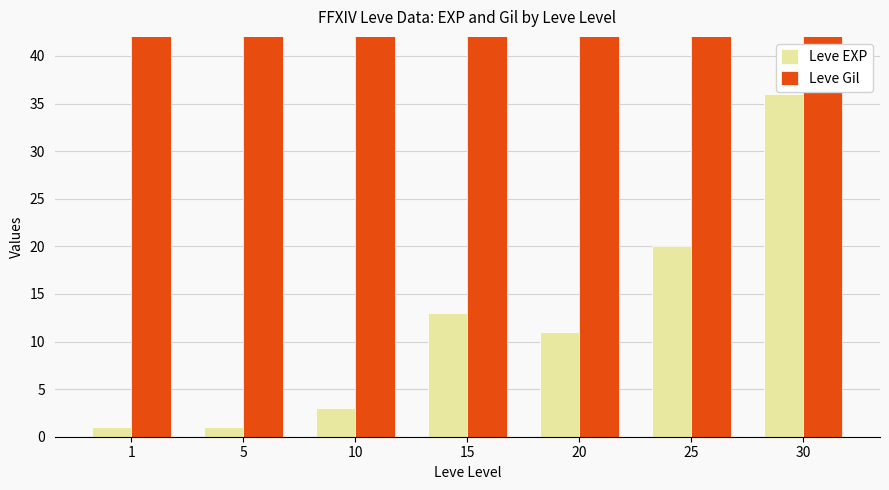

The value of Leve EXP at 10 is 1. True or false?

False